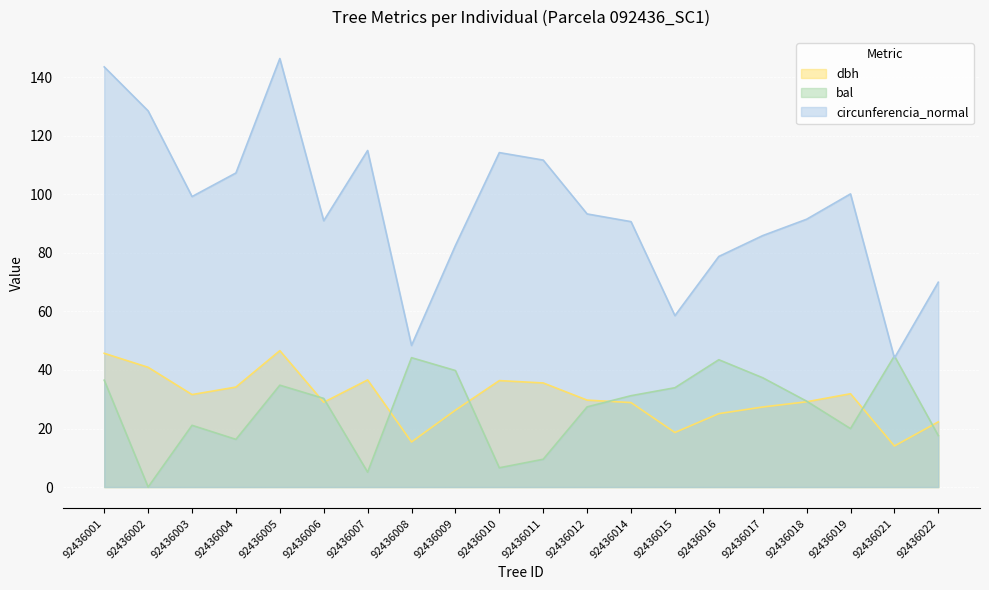

Reading left to right, transcribe all the data shown in this chart.

dbh: 45.7	40.9	31.6	34.2	46.6	29.0	36.6	15.4	26.3	36.4	35.6	29.7	28.9	18.6	25.1	27.4	29.1	31.9	14.0	22.3
bal: 36.5	0.0	21.1	16.3	34.8	30.3	5.1	44.2	39.8	6.6	9.5	27.4	31.2	33.9	43.5	37.3	29.3	20.0	44.8	17.6
circunferencia_normal: 143.6	128.5	99.2	107.3	146.4	91.0	115.0	48.4	82.5	114.3	111.7	93.3	90.7	58.6	78.8	85.9	91.5	100.2	44.1	70.0